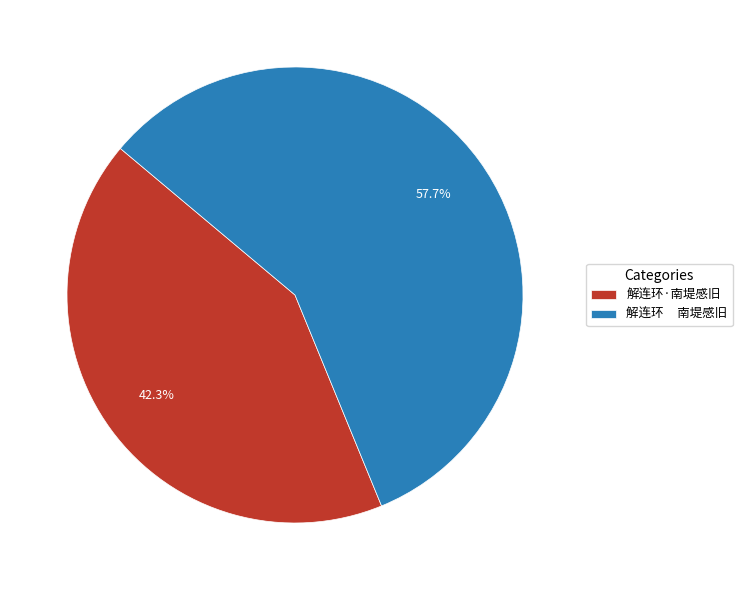

The 解连环·南堤感旧 slice represents 29% of the pie. True or false?

False